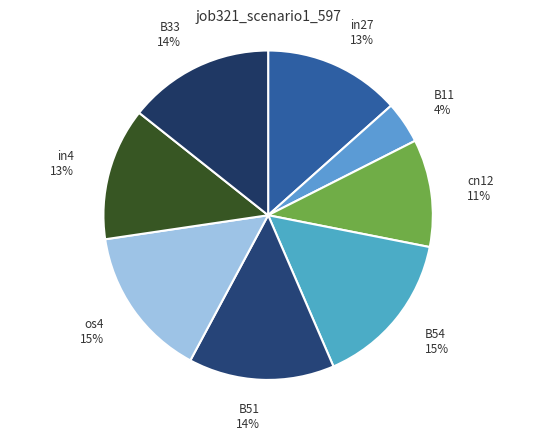

What percentage is the B51 slice, to the nearest percent?

14%